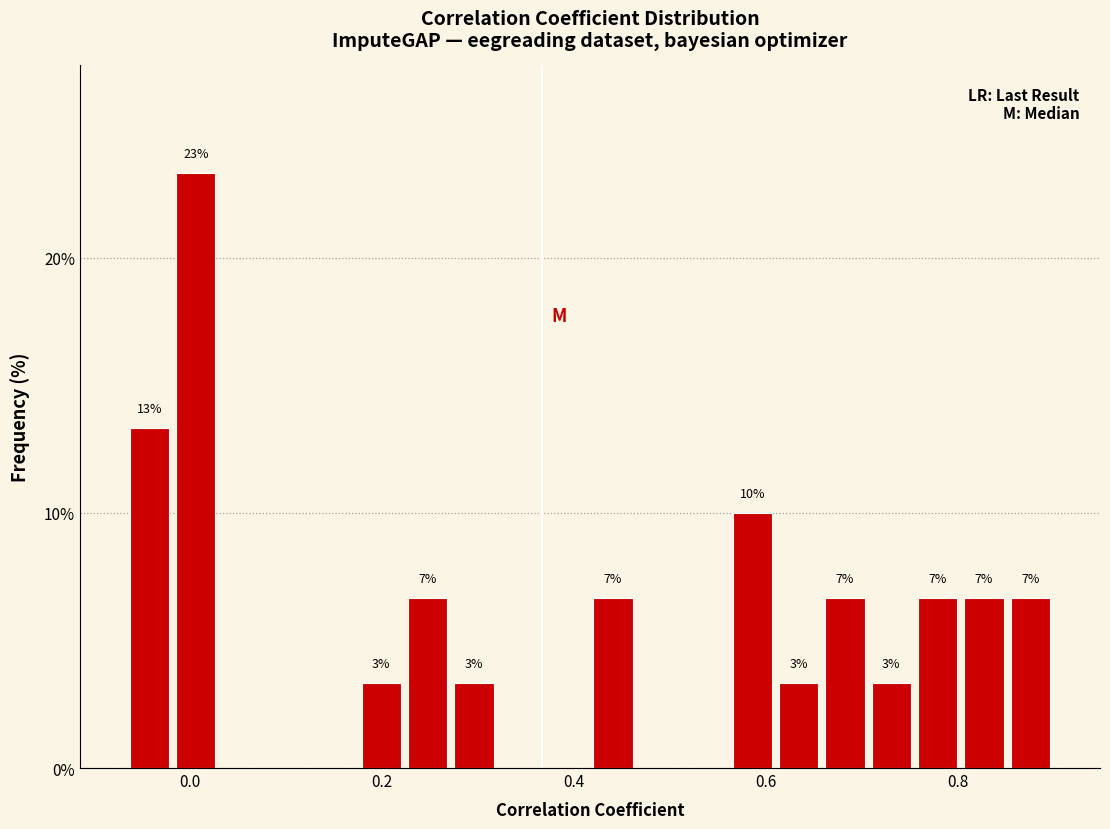

Read against the x-axis, roughly where is the centre of the tallest bar?

0.00